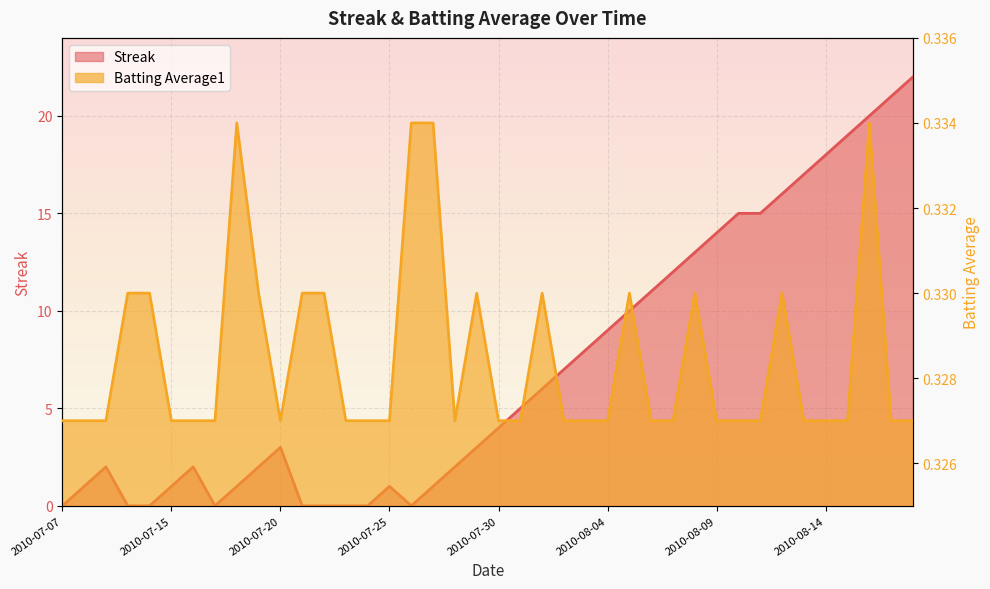

True or false: Batting Average1 and Streak cross at least once.

True